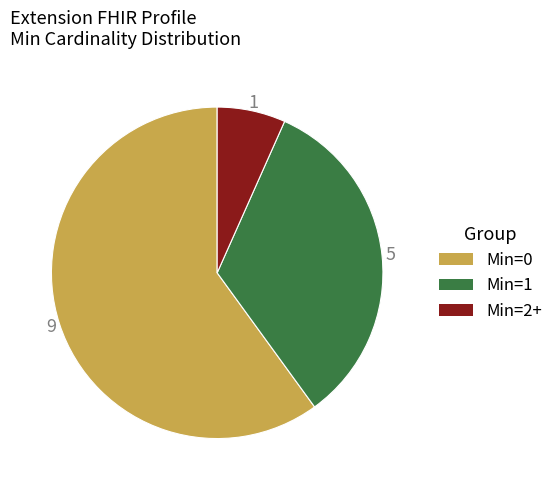

Is there any slice that represents more than half of the pie?

Yes